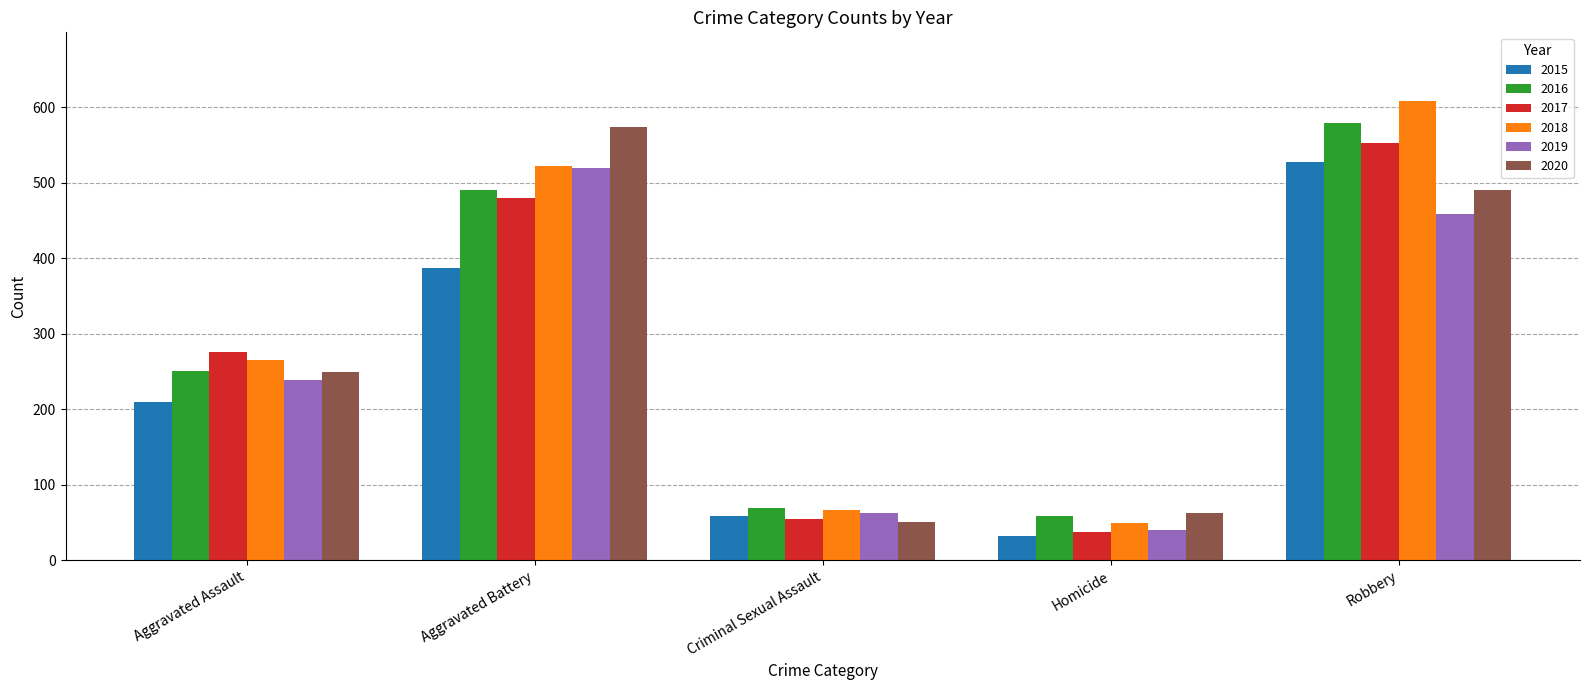

What is the lowest value of the 2016 series?

59